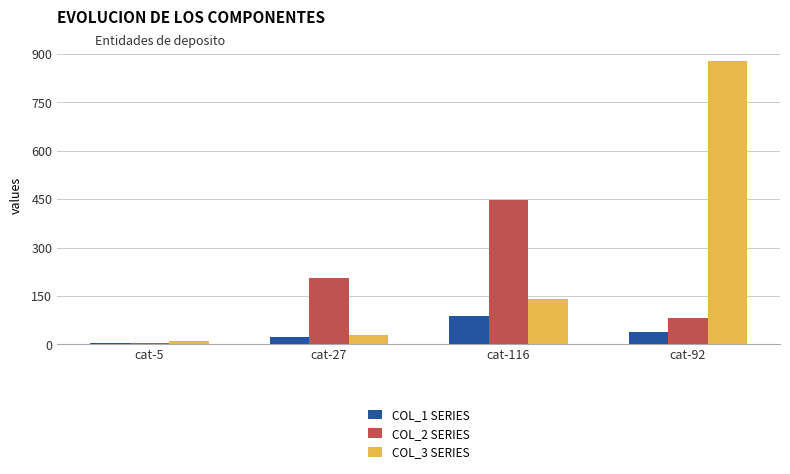

What is the difference between the second highest and second lowest values in the COL_2 SERIES series?

123